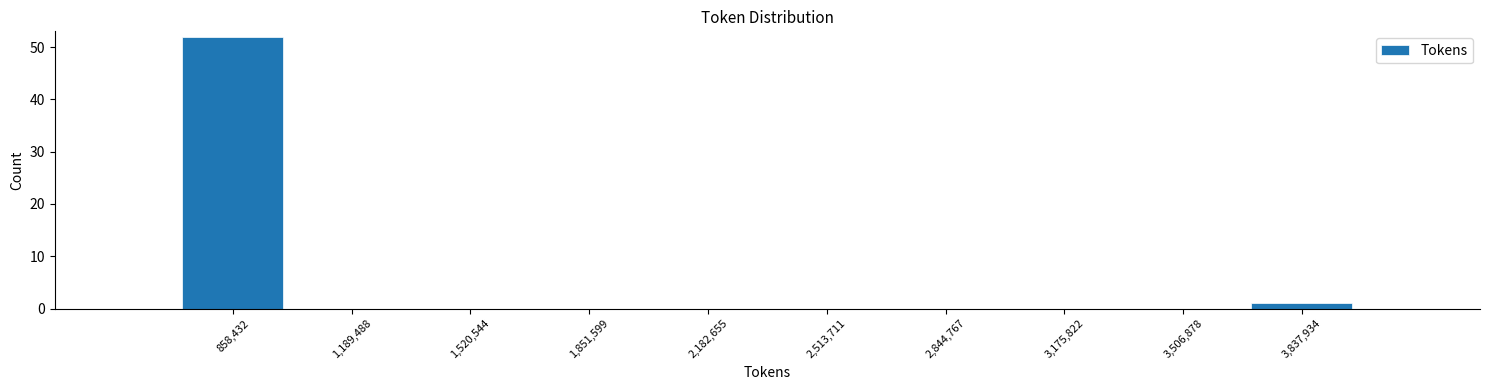

Reading left to right, list every bar in this chart as the range it spans on the x-axis followed by its height. Neither the bar edges nor the heights are printed on the chart, so give them approximately, as read against the axes.

700000 to 1000000: 52
1000000 to 1350000: 0
1350000 to 1700000: 0
1700000 to 2000000: 0
2000000 to 2350000: 0
2350000 to 2700000: 0
2700000 to 3000000: 0
3000000 to 3350000: 0
3350000 to 3650000: 0
3650000 to 4000000: 1